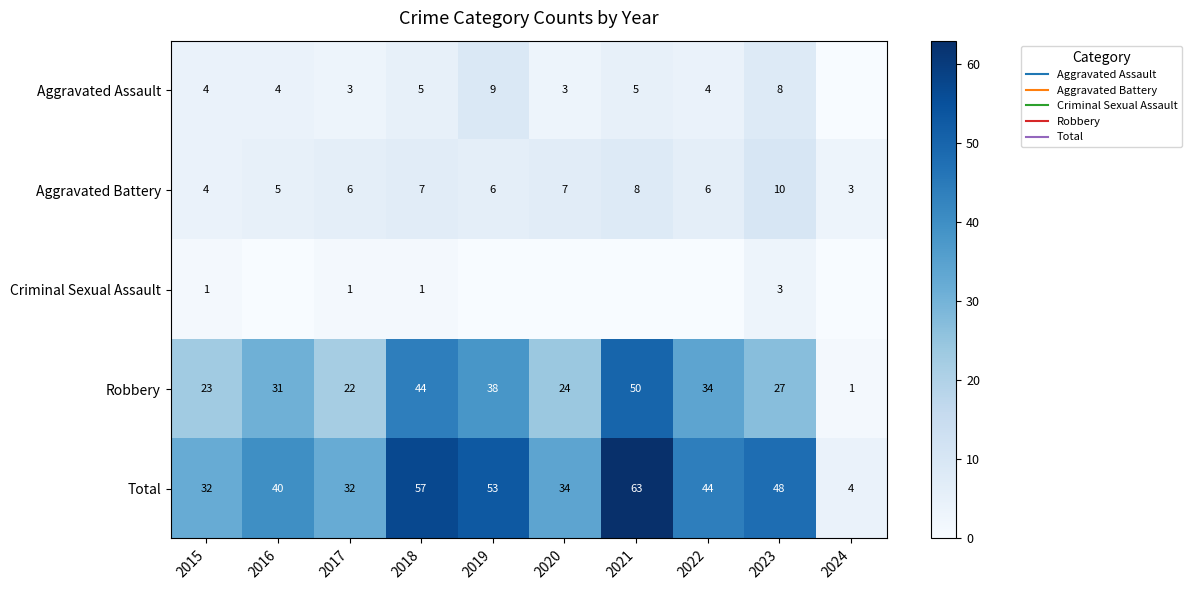

What is the sum of all Total values?

407